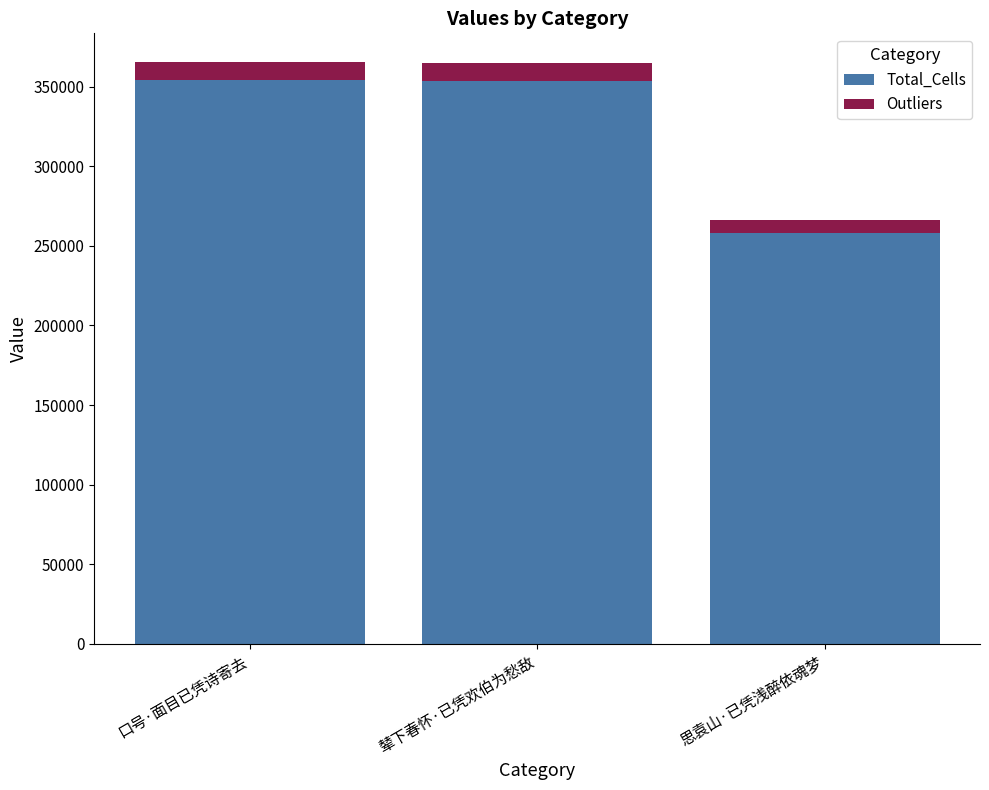

What is the total value across all series at 思袁山·已凭浅醉依魂梦?

265984.0